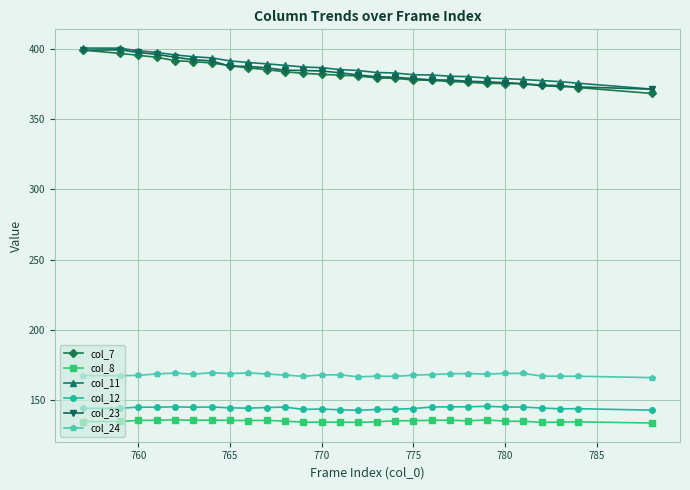

At how many categories does at least one series exceed 186?

28